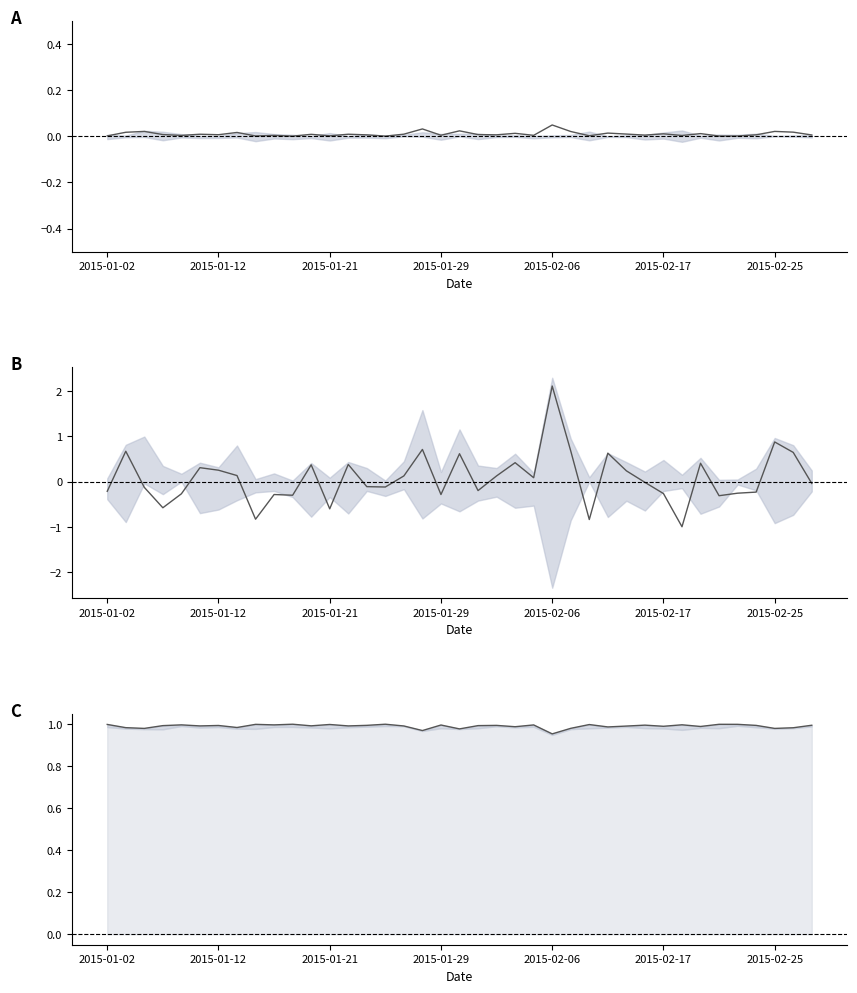

Which has a higher value, 2015-01-21 or 2015-01-29?

2015-01-29